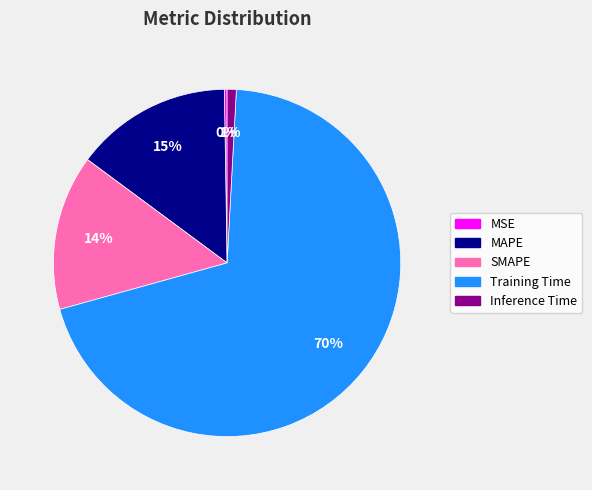

To the nearest percent, what is the combined percentage of MAPE and SMAPE?

29%